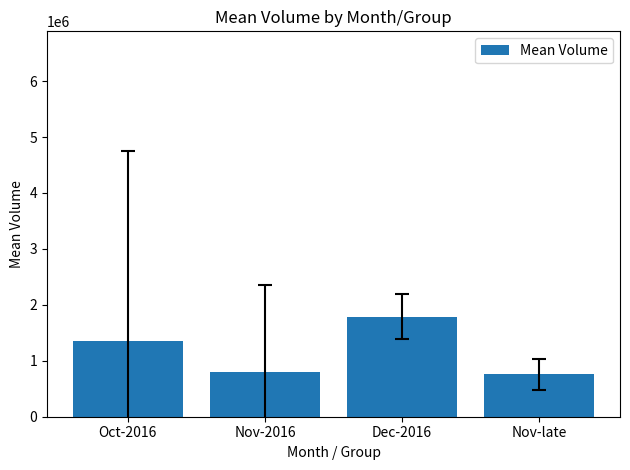

Between Nov-2016 and Dec-2016, which is larger?

Dec-2016